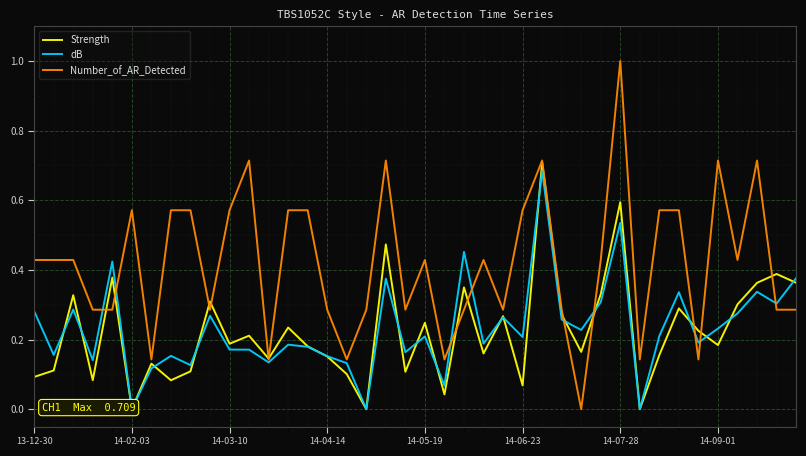

What is the highest value of the Number_of_AR_Detected series?

1.0